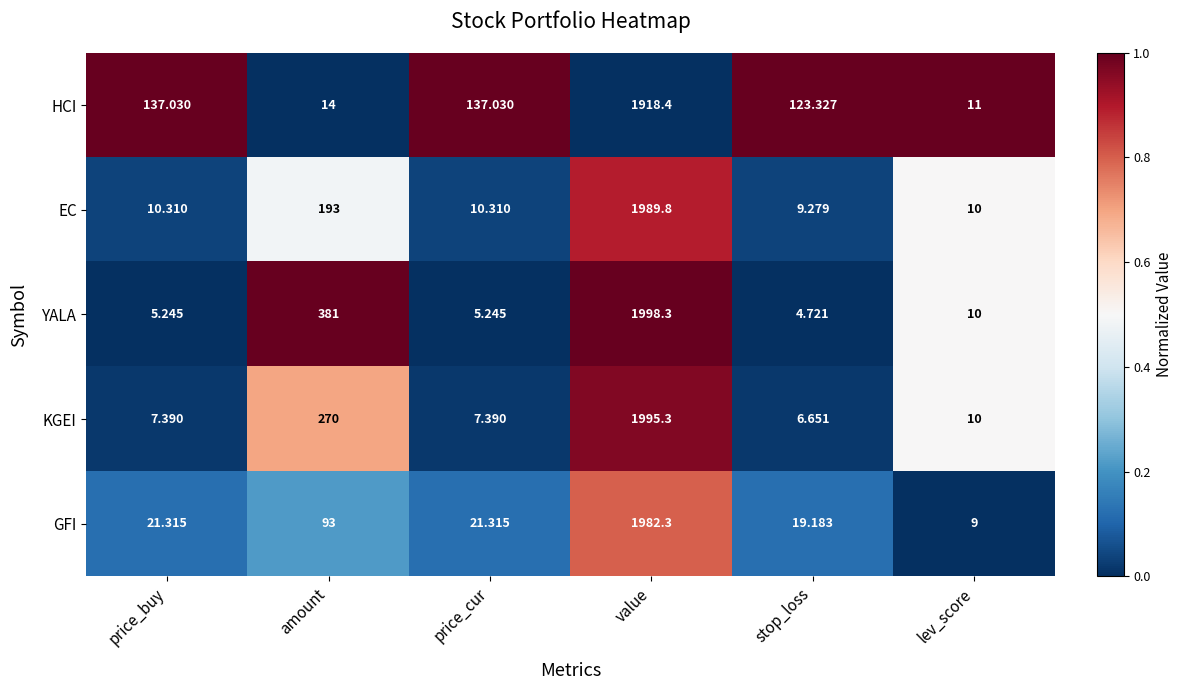

Which category has the highest value across all series?

value